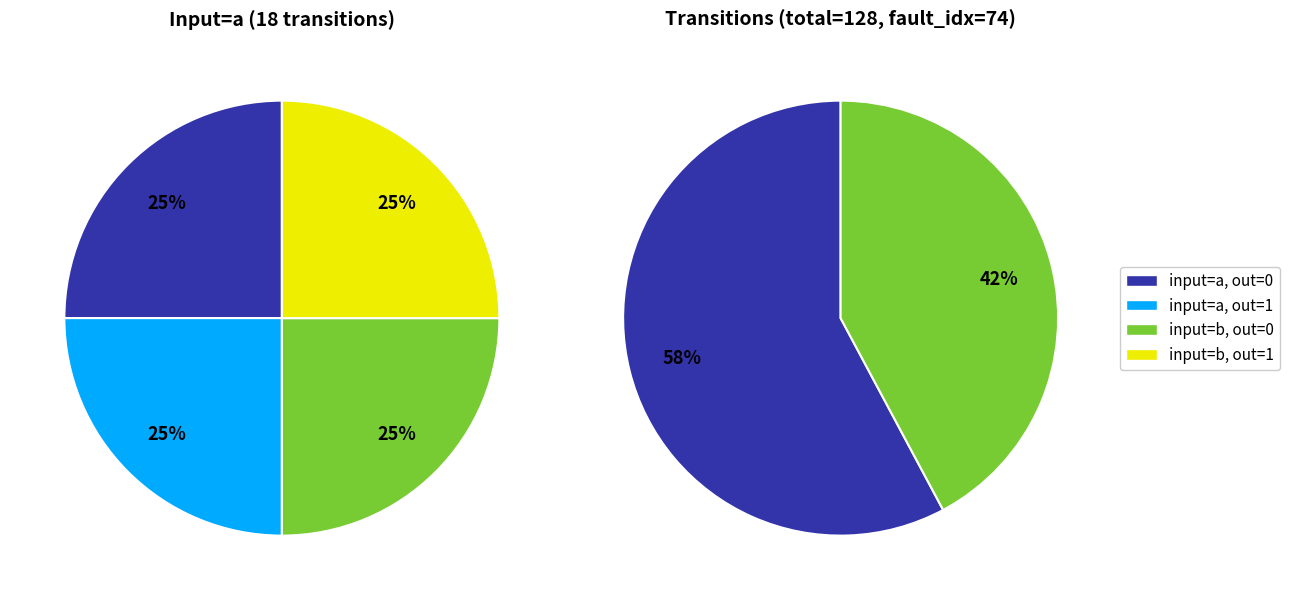

Do 10 and 15 together represent more than half of the pie?

No